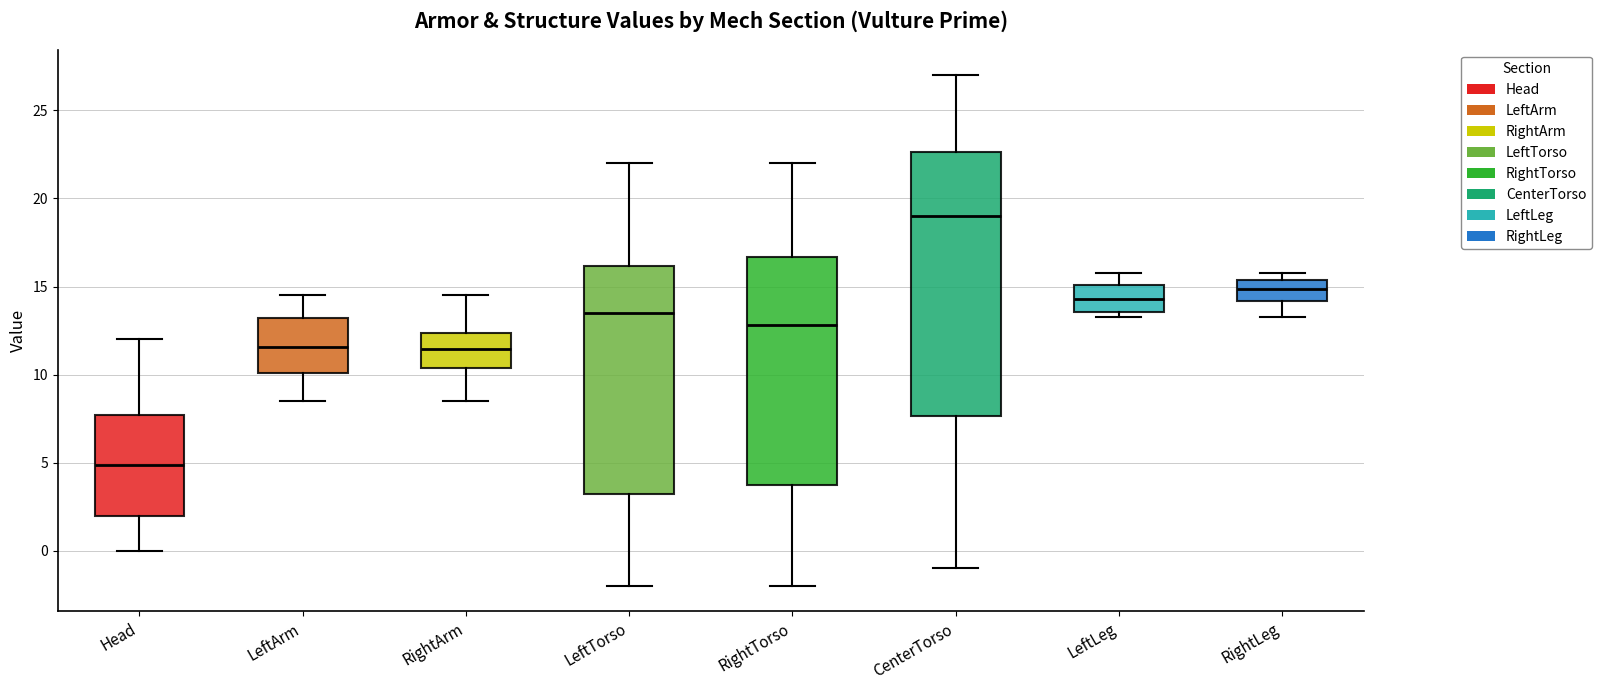

Reading left to right, transcribe this box plot: for each box, give where its median line is, the range the box spans, and where its two whiskers end, as read against the y-axis. The values are not printed on the chart, so give them approximately, as read against the axis.

Head: median 5.0, box 2.0 to 7.5, whiskers 0.0 to 12.0
LeftArm: median 11.5, box 10.0 to 13.0, whiskers 8.5 to 14.5
RightArm: median 11.5, box 10.5 to 12.5, whiskers 8.5 to 14.5
LeftTorso: median 13.5, box 3.0 to 16.0, whiskers -2.0 to 22.0
RightTorso: median 13.0, box 4.0 to 16.5, whiskers -2.0 to 22.0
CenterTorso: median 19.0, box 7.5 to 22.5, whiskers -1.0 to 27.0
LeftLeg: median 14.5, box 13.5 to 15.0, whiskers 13.5 (just below the box's lower edge) to 16.0
RightLeg: median 15.0, box 14.0 to 15.5, whiskers 13.5 to 16.0